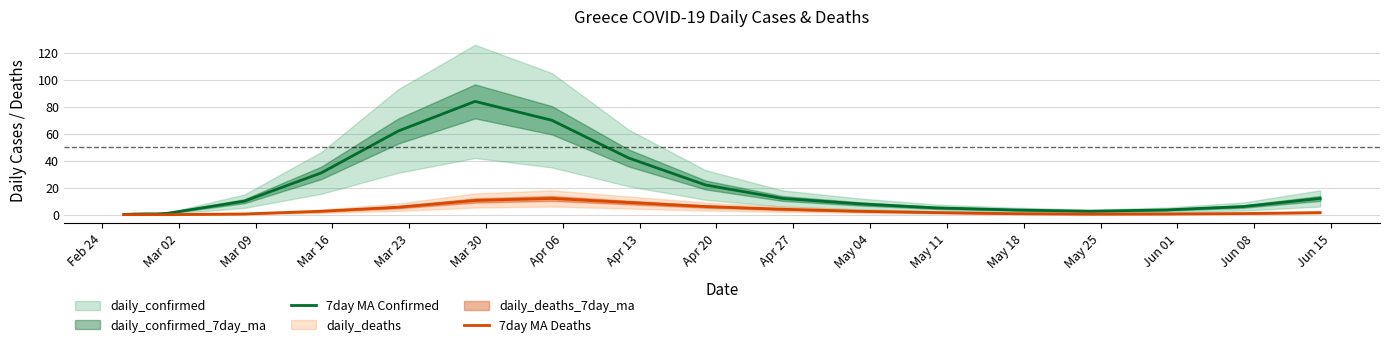

True or false: 7day MA Confirmed and 7day MA Deaths cross at least once.

False